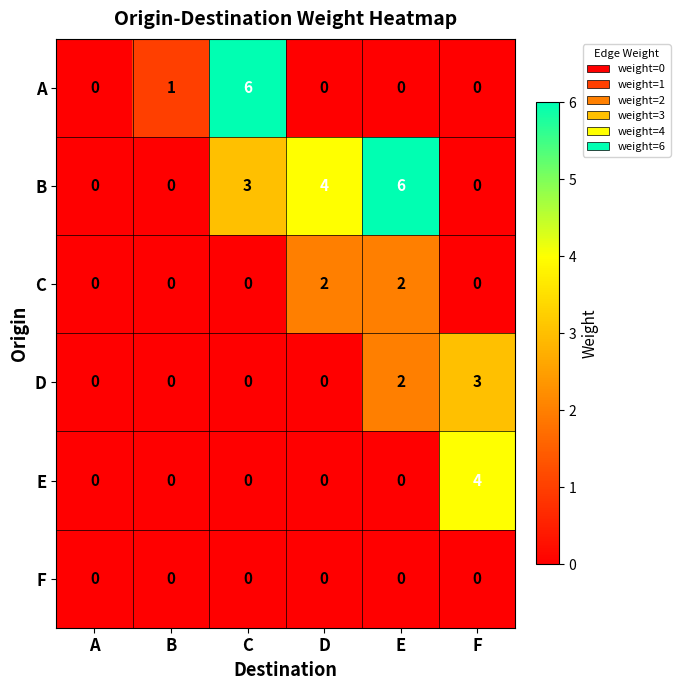

What is the greatest value displayed?

6